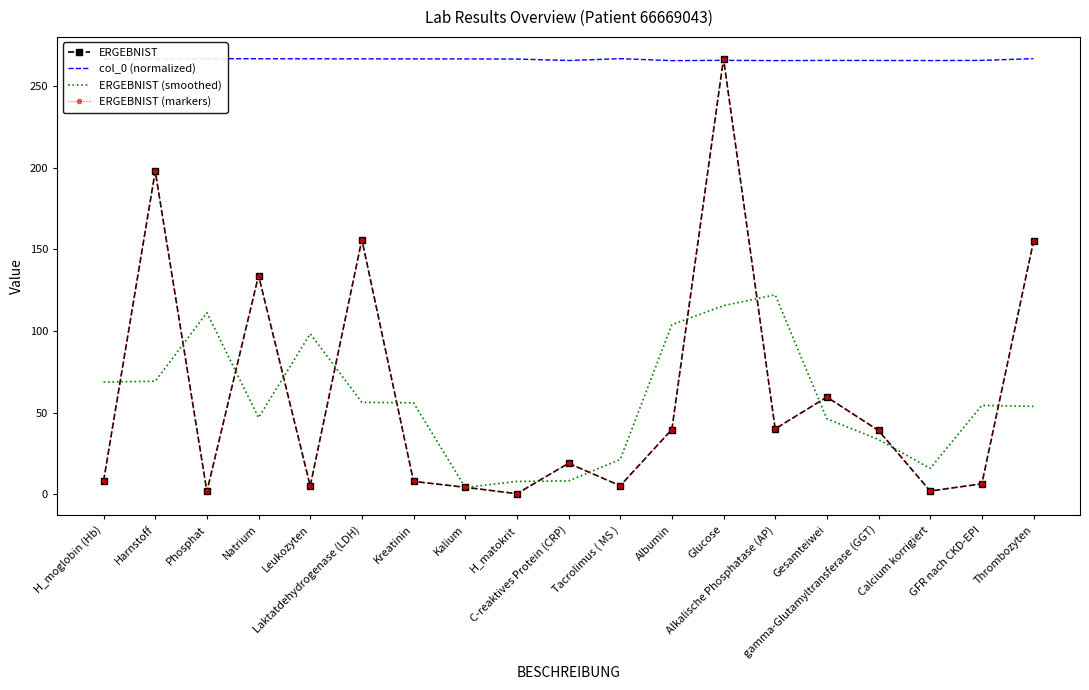

What is the difference between the maximum and minimum values in the ERGEBNIST (markers) series?

266.8